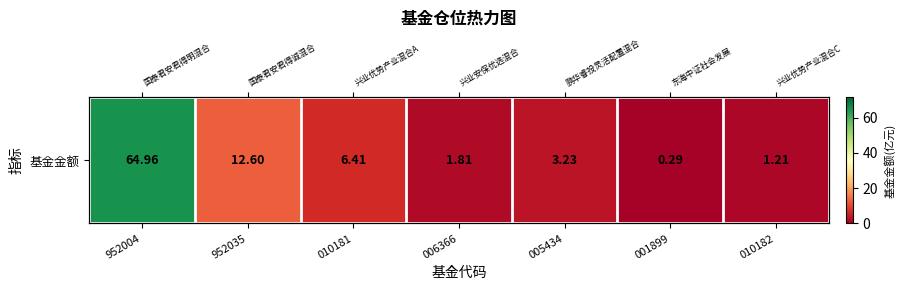

What is the difference between the maximum and minimum values?

64.7